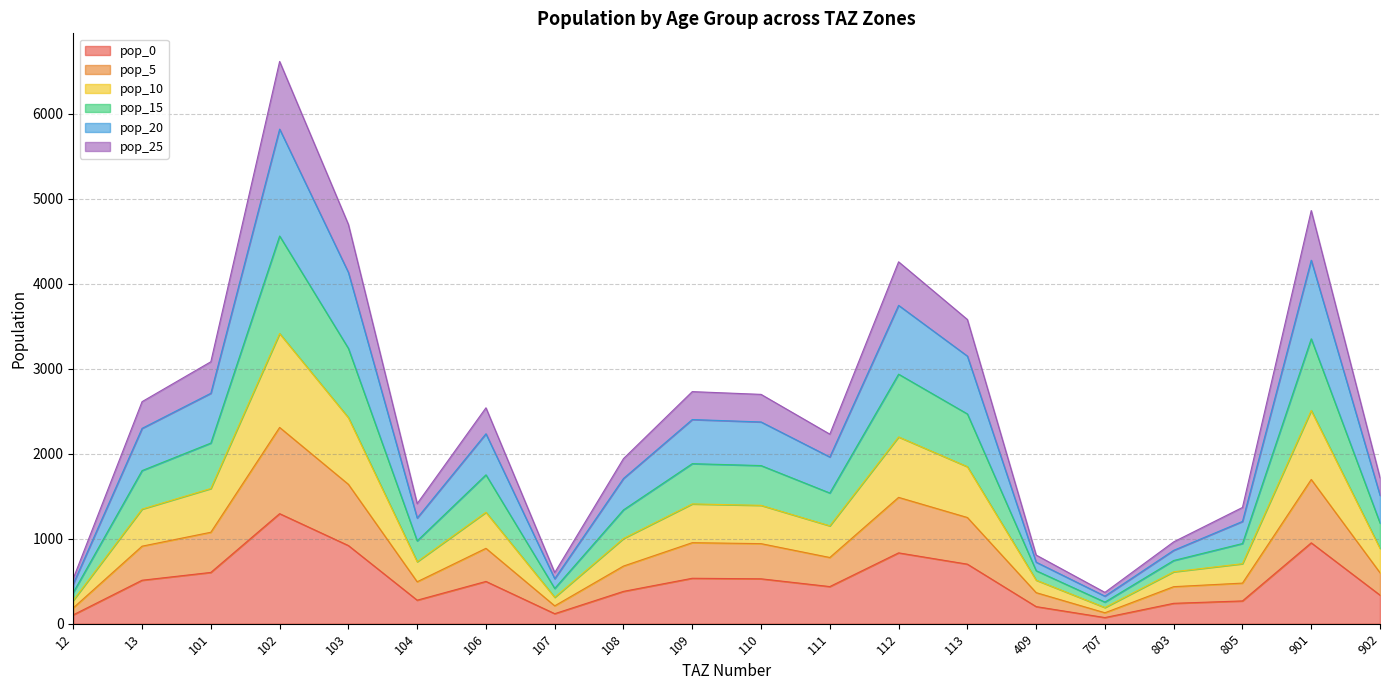

What is the smallest value displayed?

72.1